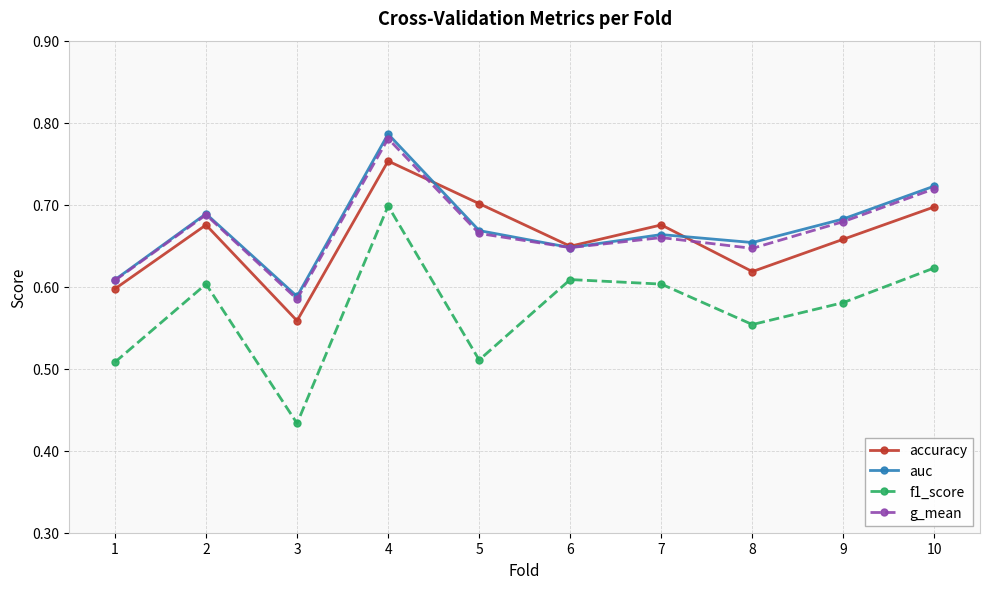

Count the number of categories in the chart.

10